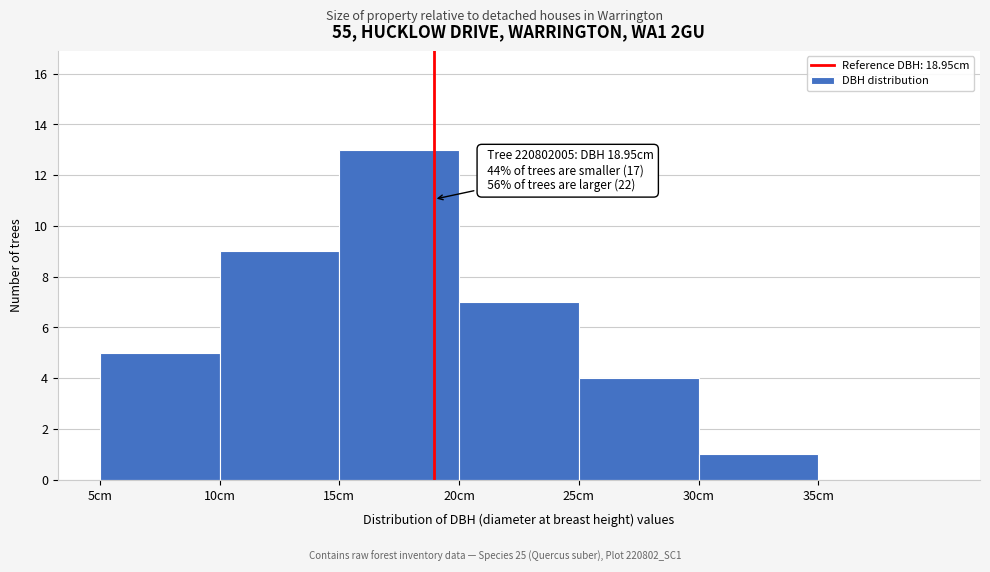

Which range on the x-axis has the tallest bar?

15 to 20